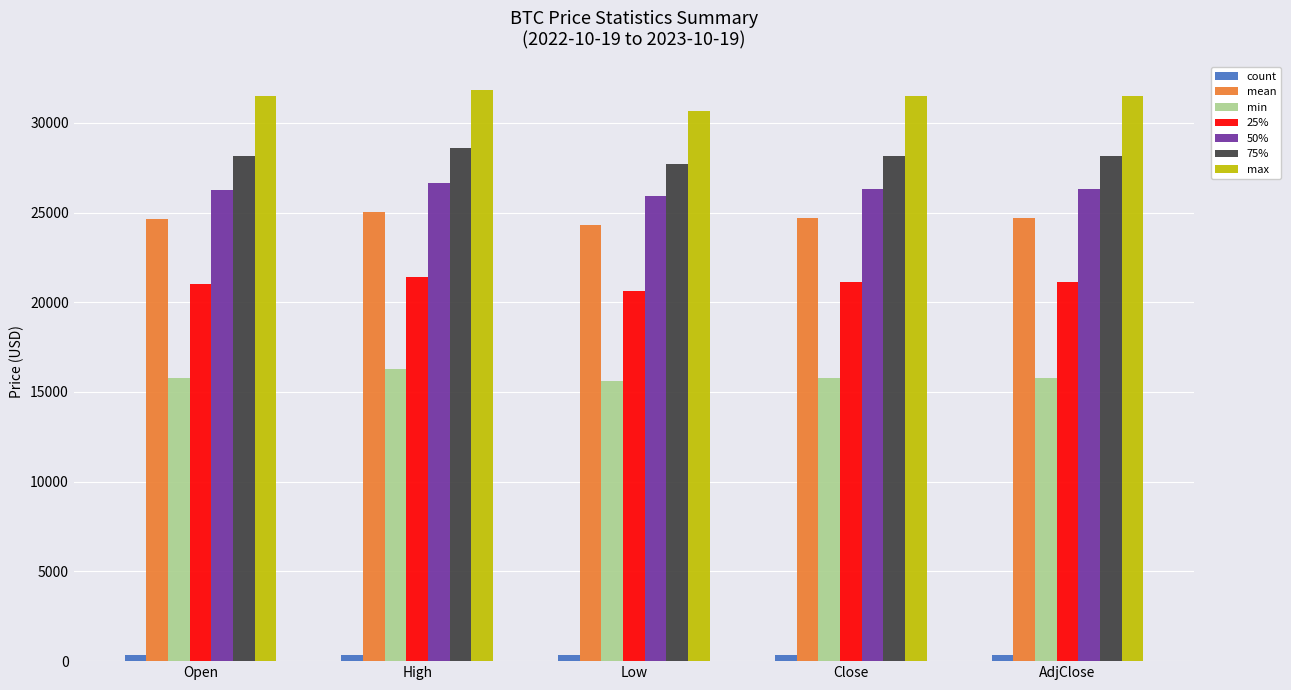

What position from the right is Open?

5